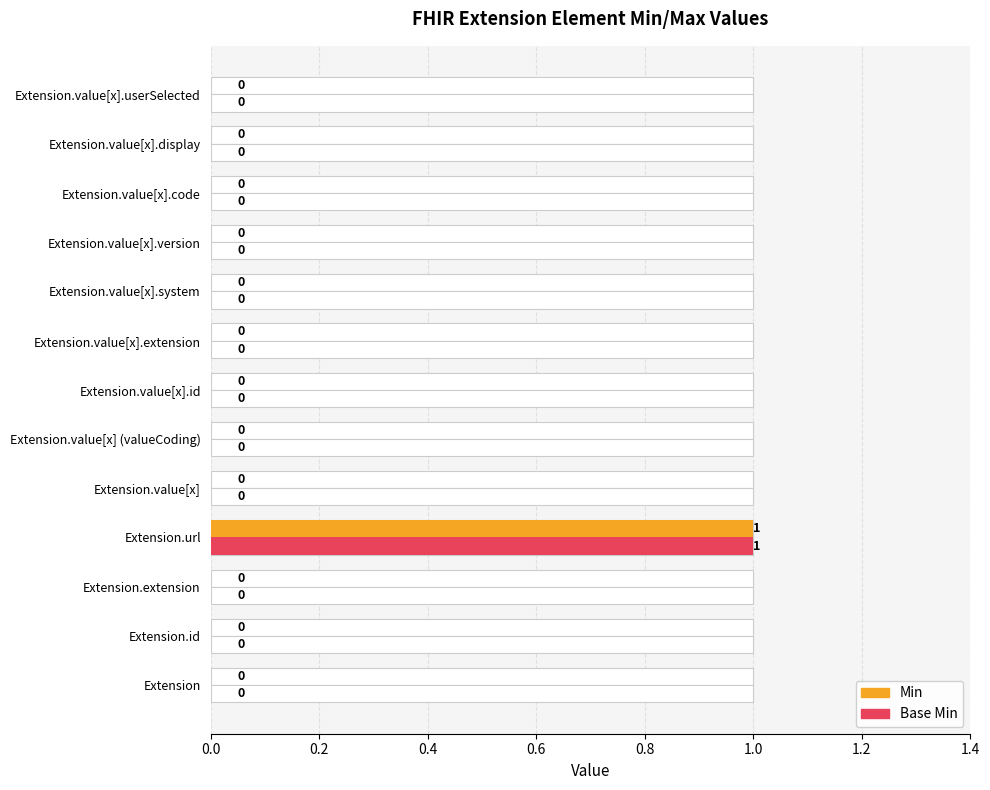

The value of Min at Extension.url is 1. True or false?

True